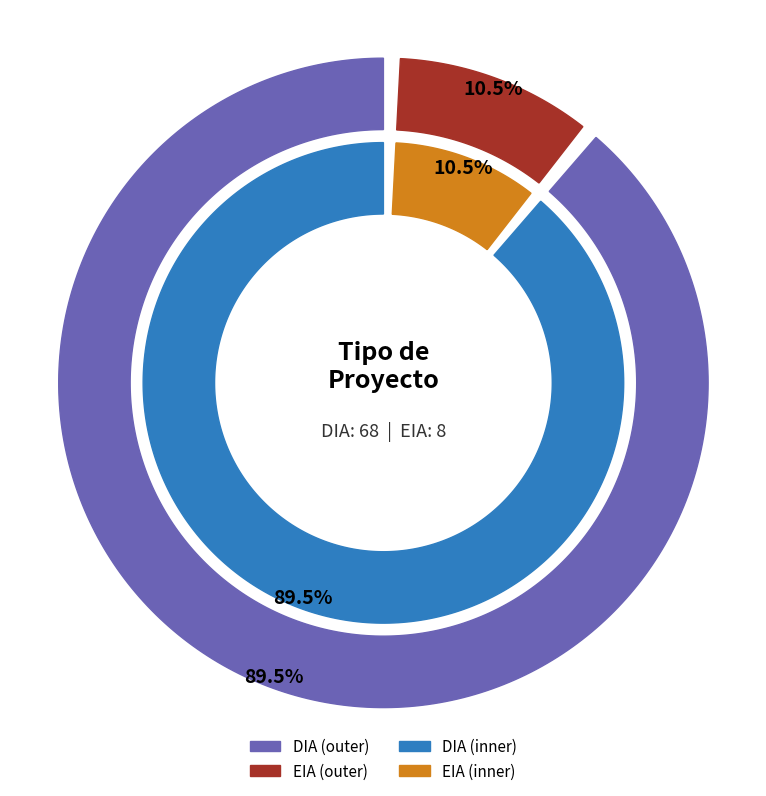

To the nearest percent, what is the difference between the largest and smallest slice percentages?

79%